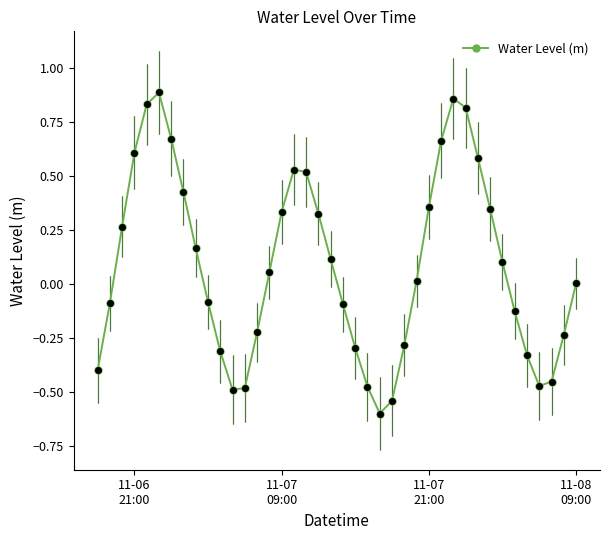

In Water Level (m), how many points are higher than both neighbors (excluding endpoints)?

3